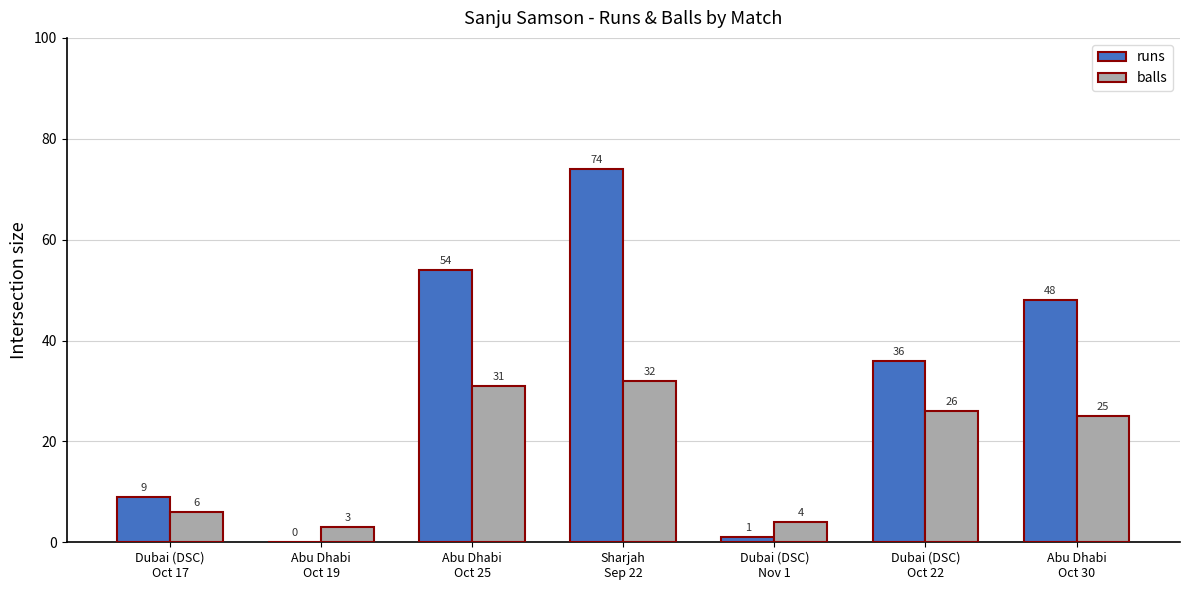

What is the maximum value shown in the chart?

74